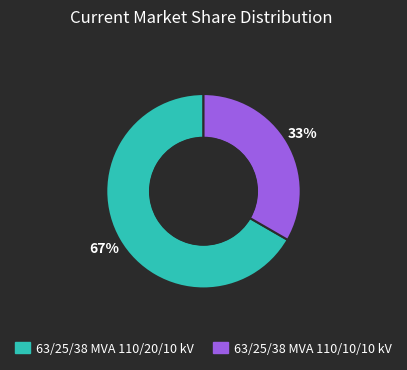

Rank the categories by value from lowest to highest.

63/25/38 MVA 110/10/10 kV, 63/25/38 MVA 110/20/10 kV